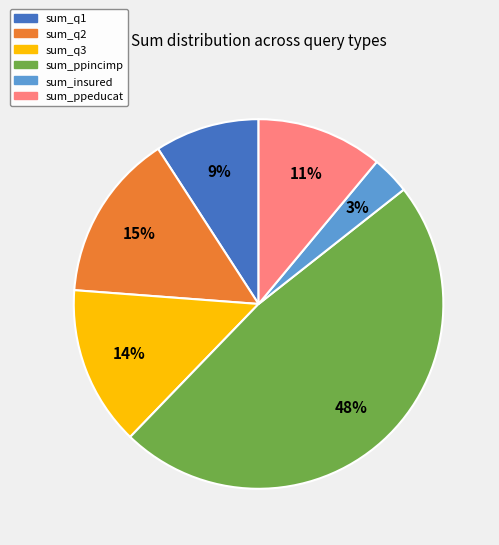

What percentage is the sum_q3 slice, to the nearest percent?

14%